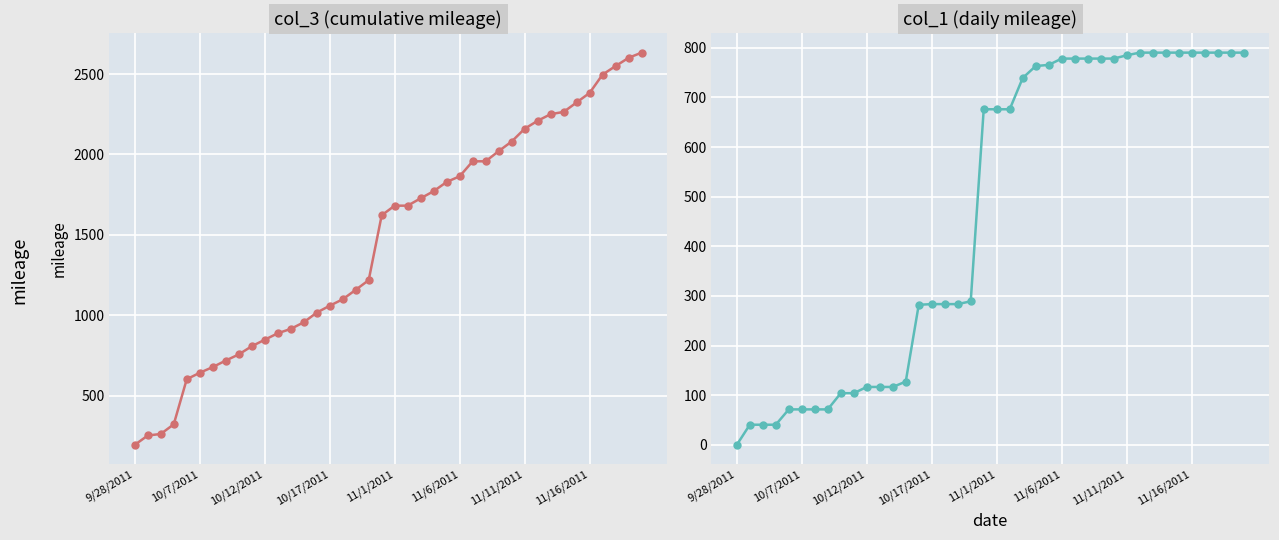

What is the average value of the col_3 series?

1461.1